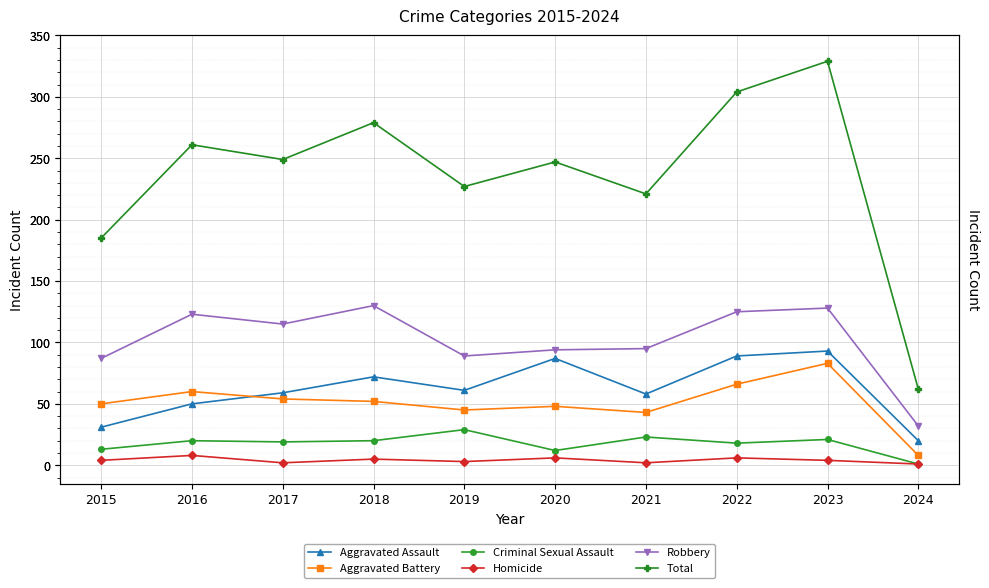

What is the difference between the maximum and minimum values in the Aggravated Assault series?

73